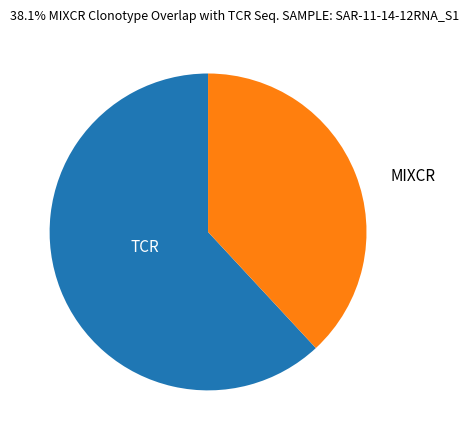

What is the ratio of the value at MIXCR to the value at TCR?

0.6